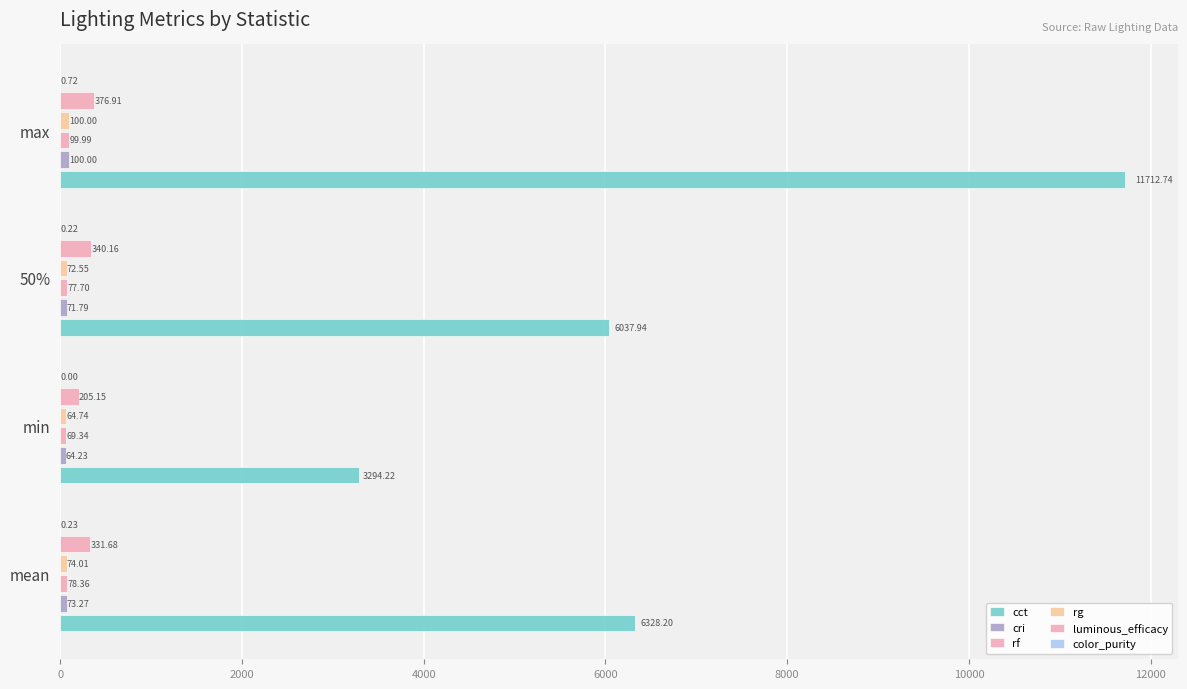

What is the difference between the maximum and minimum values in the luminous_efficacy series?

171.8